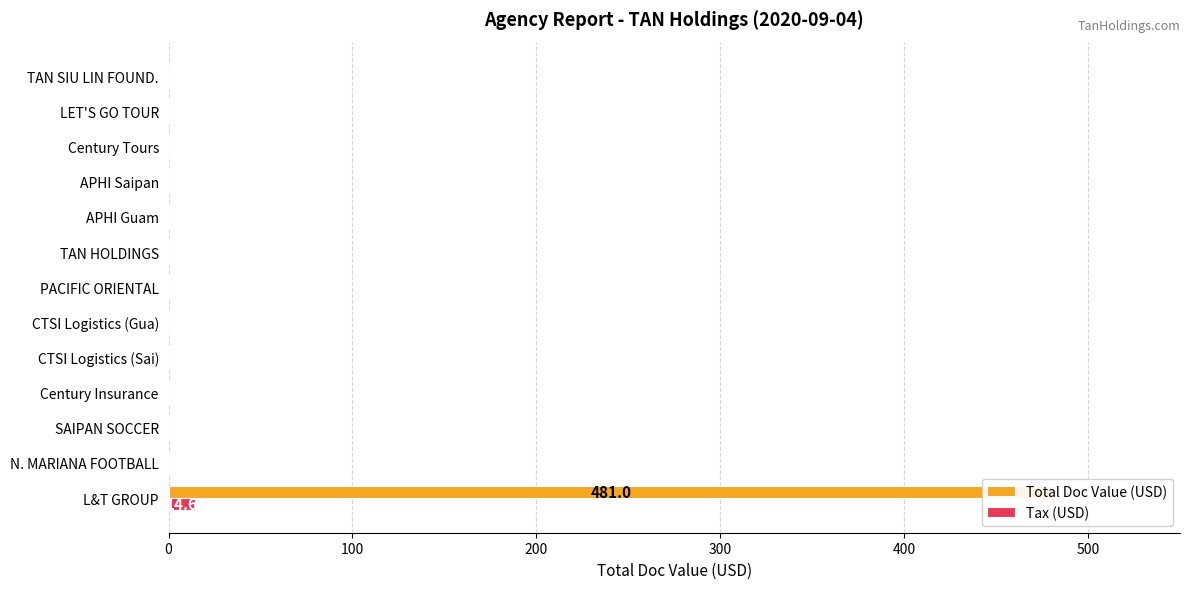

Rank the series by their average value, from lowest to highest.

Tax (USD), Total Doc Value (USD)